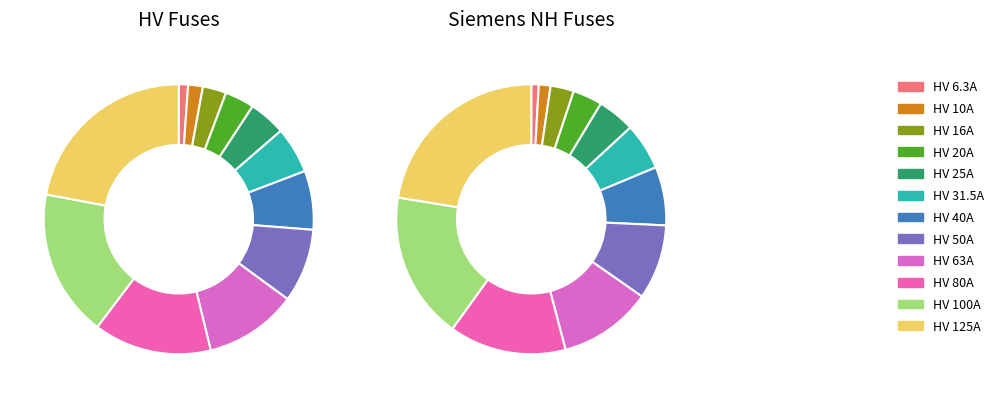

What portion of the pie excludes HV 16A?

97.2%